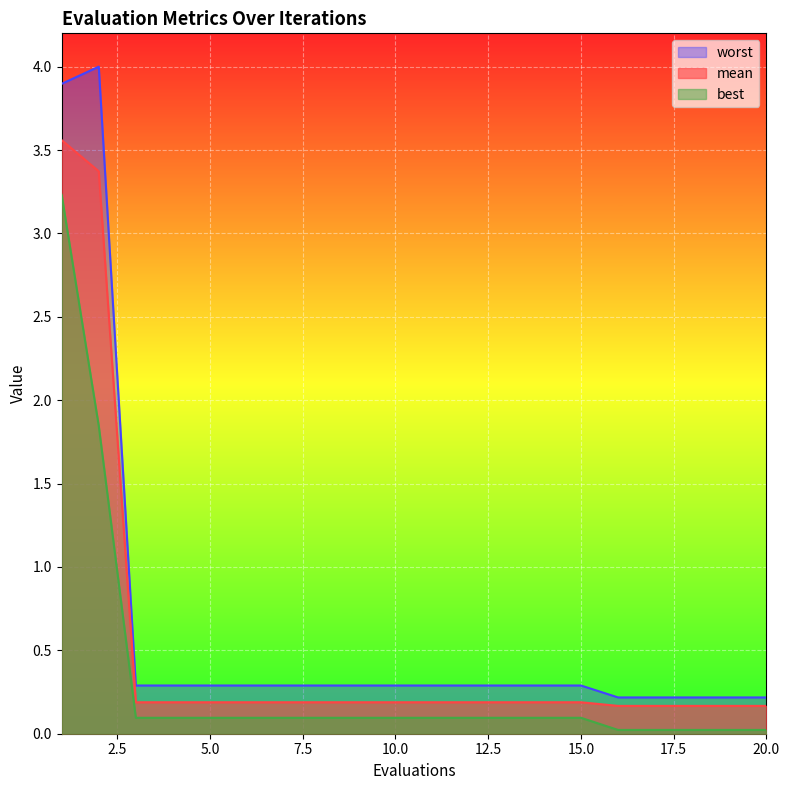

Which category has the lowest value in the worst series?

16